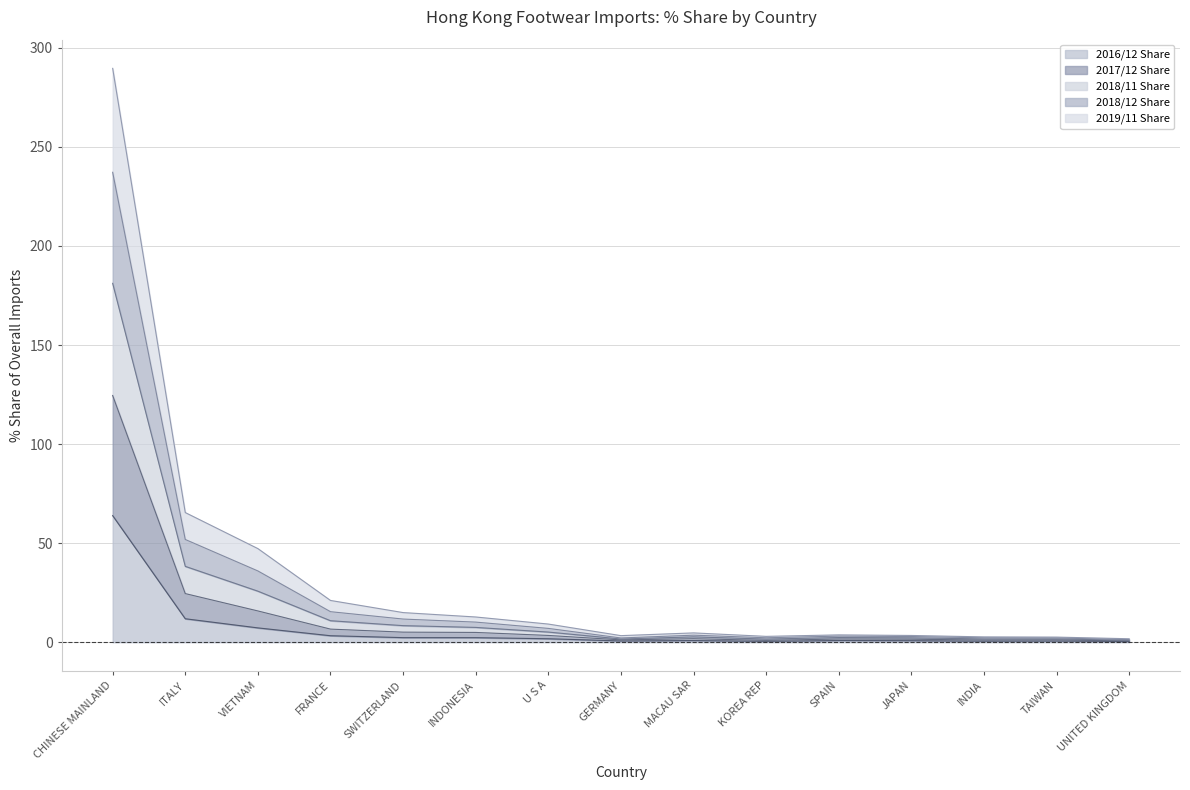

What is the highest value of the 2016/12 Share series?

63.9